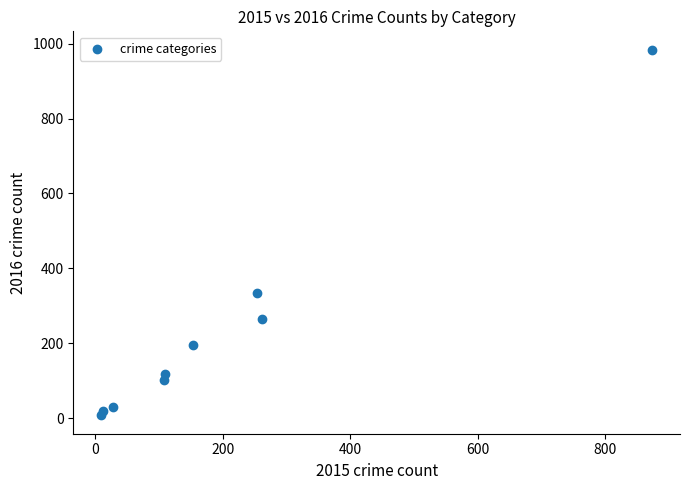

What Y value in the scatter plot is closest to 495?

333